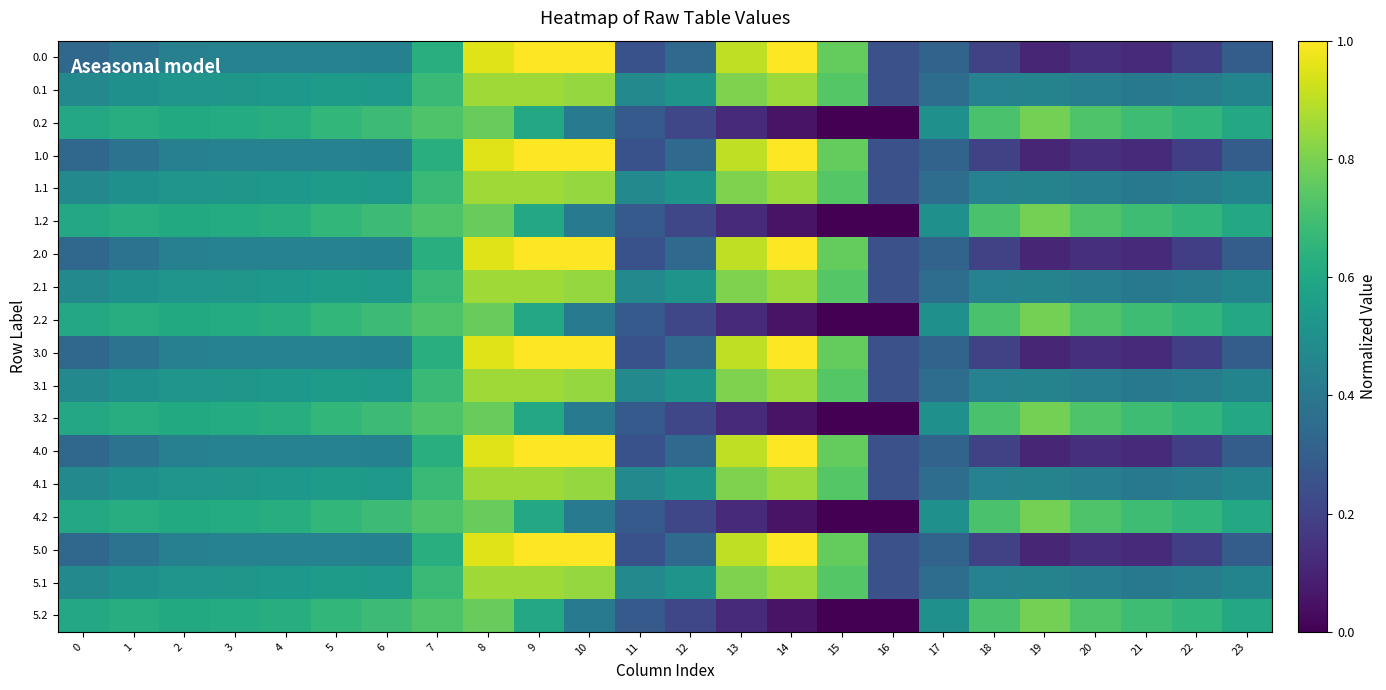

List the series in order of their peak value, highest first.

0.0, 1.0, 2.0, 3.0, 4.0, 5.0, 0.1, 1.1, 2.1, 3.1, 4.1, 5.1, 0.2, 1.2, 2.2, 3.2, 4.2, 5.2